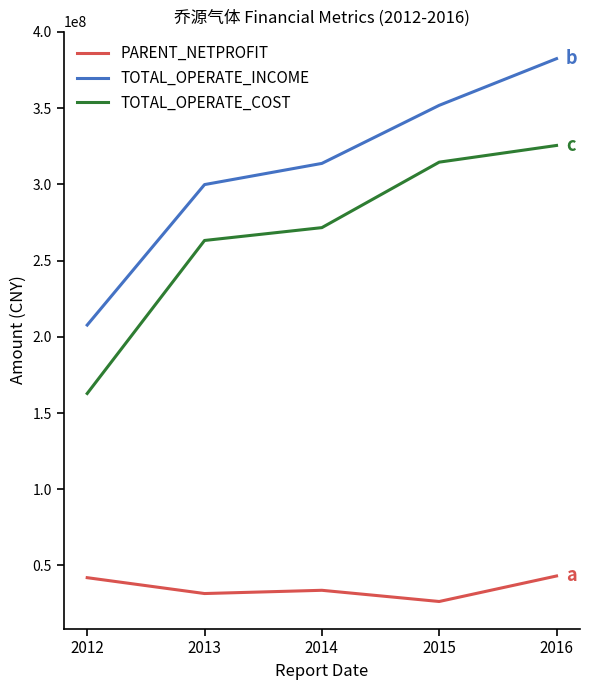

What value does the TOTAL_OPERATE_INCOME series have at 2012?

207705009.5